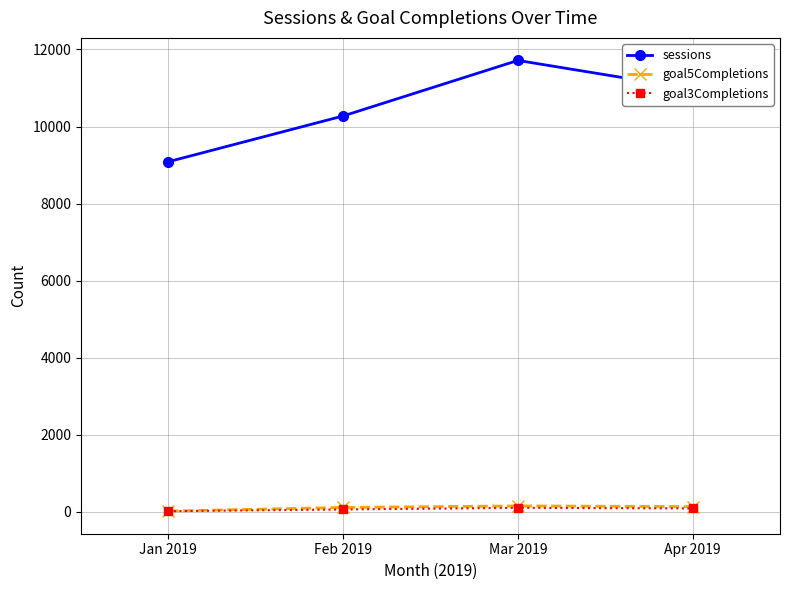

What is the approximate value of sessions at Jan 2019?

9086